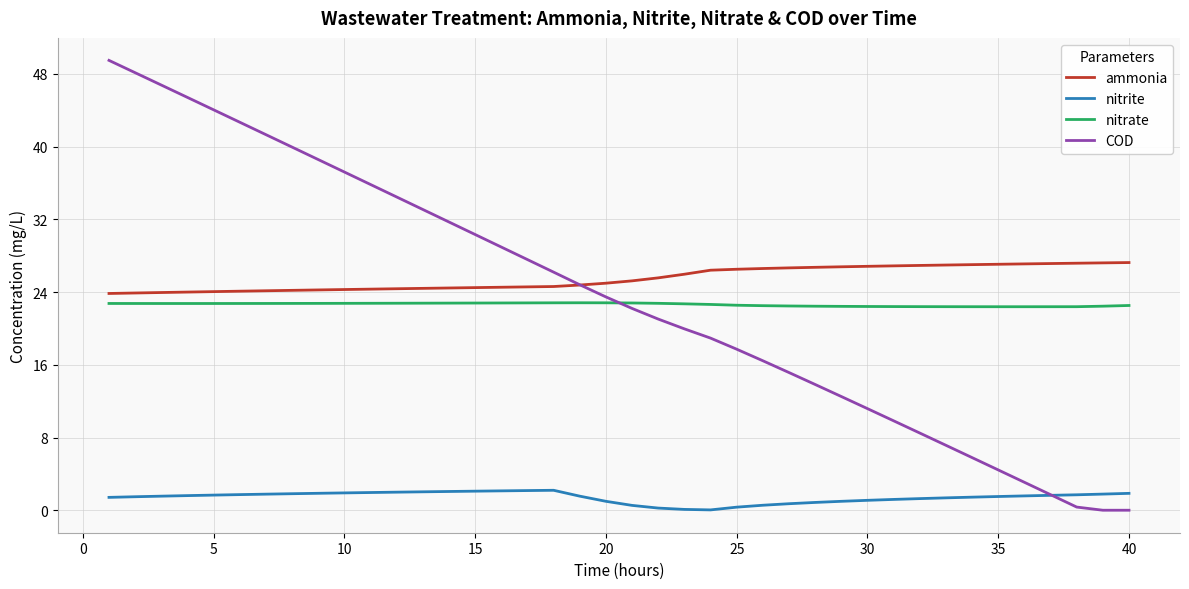

Rank the series by their maximum value, from highest to lowest.

COD, ammonia, nitrate, nitrite